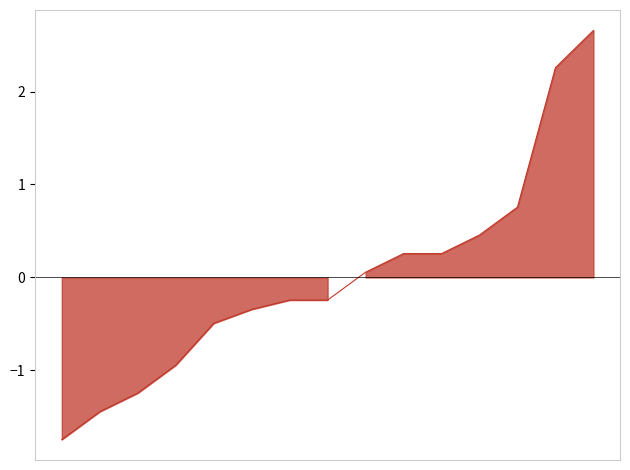

What is the difference between the maximum and minimum values?

4.4